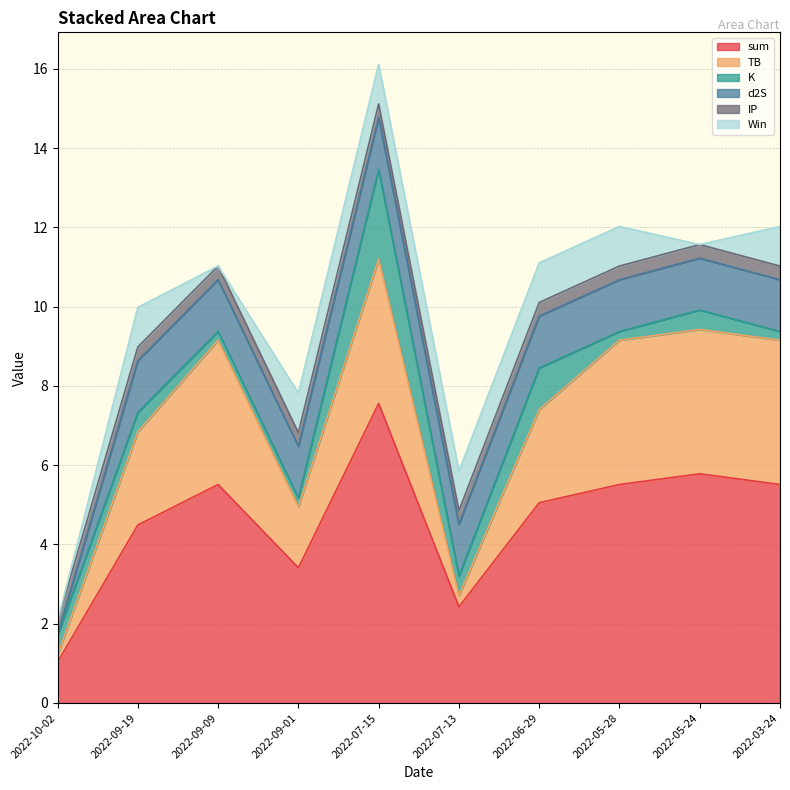

The sum series shows 1.0 at 2022-10-02. True or false?

True